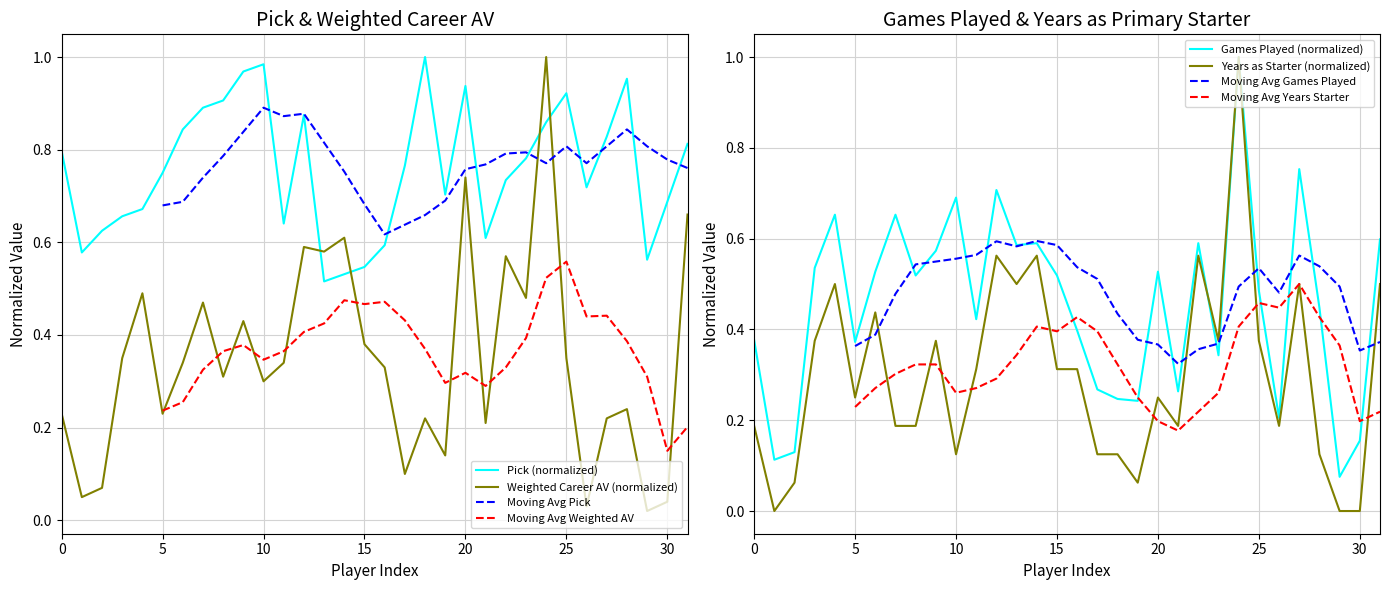

Which series ends up on top after the final intersection of Pick (normalized) and Weighted Career AV (normalized)?

Pick (normalized)